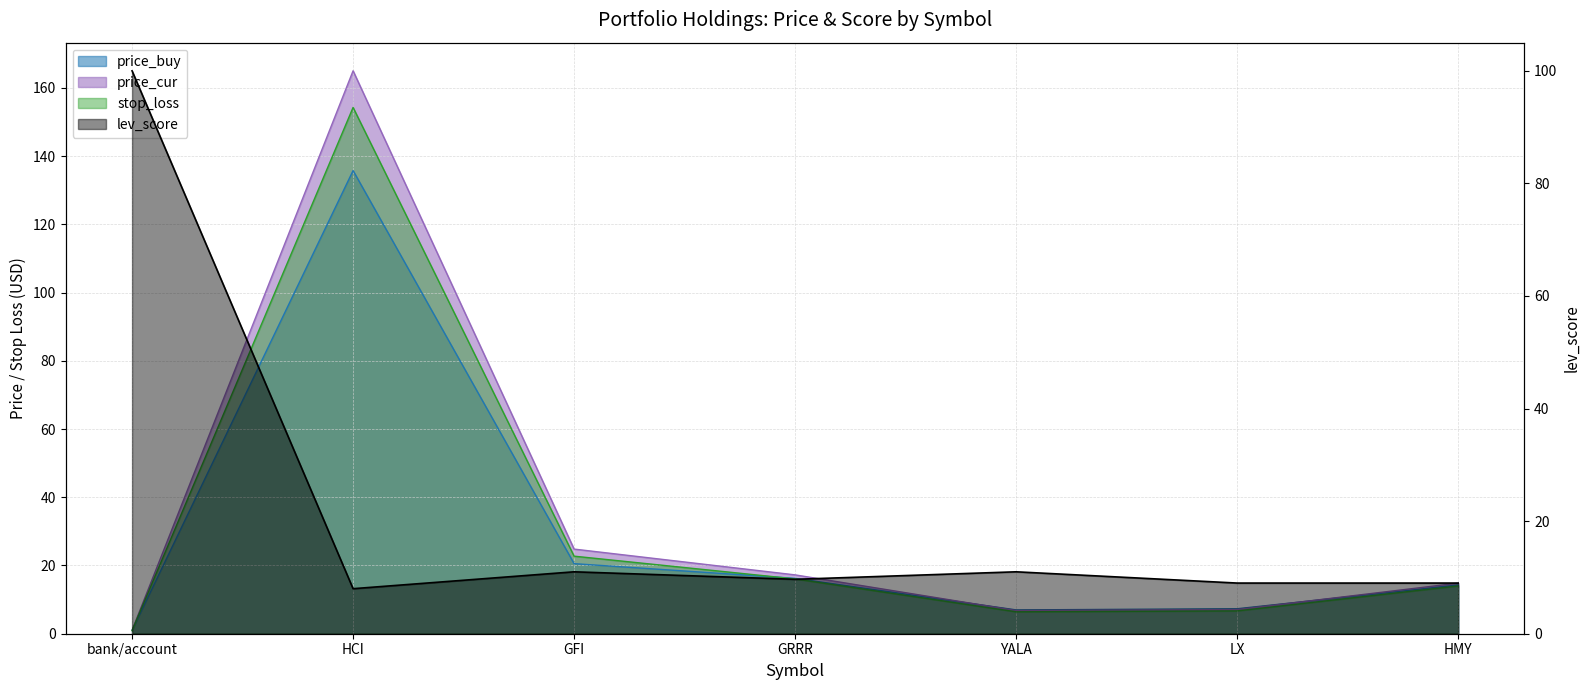

True or false: lev_score and price_buy cross at least once.

True